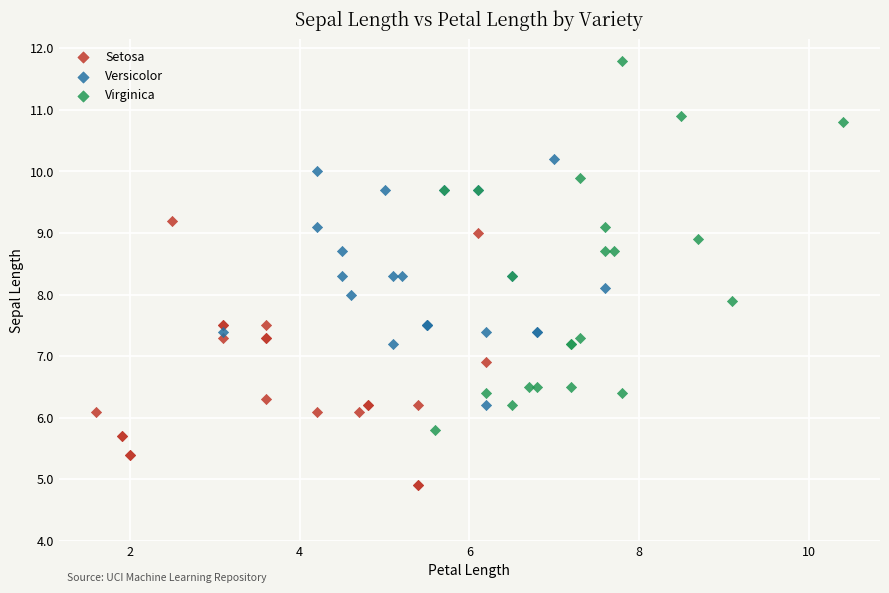

Which series reaches the minimum Y coordinate?

Setosa